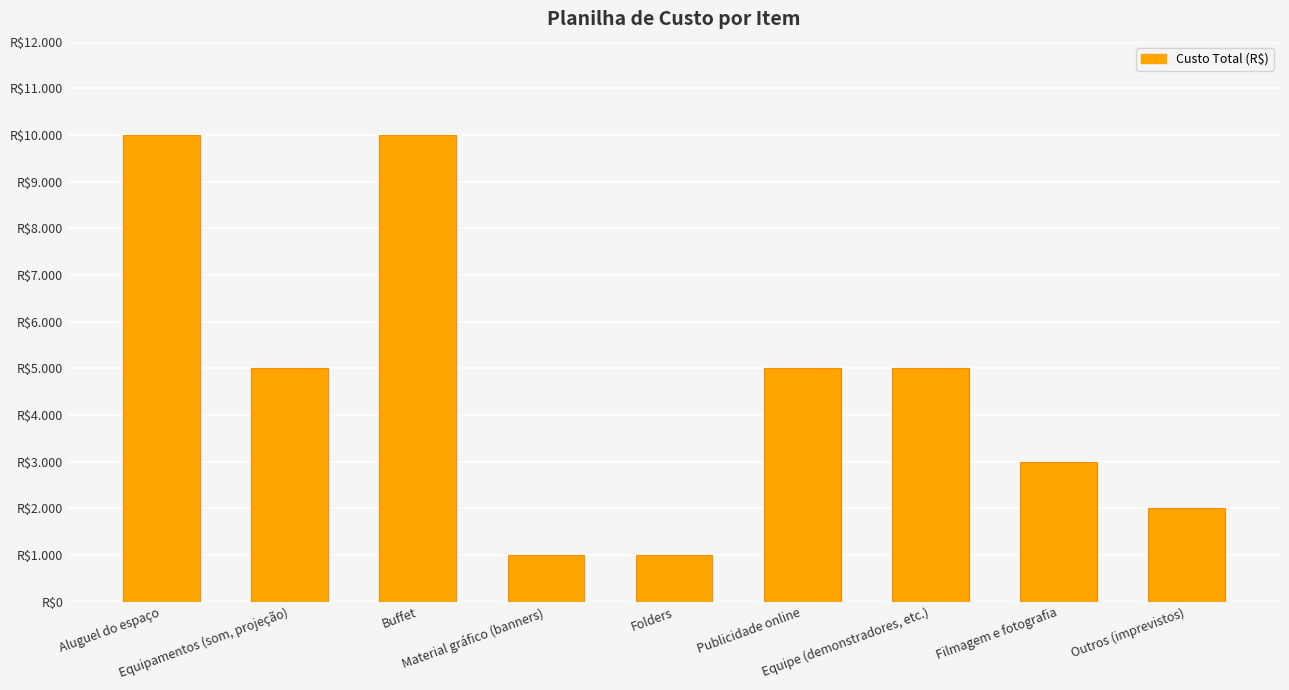

How many data points are above 5000?

2